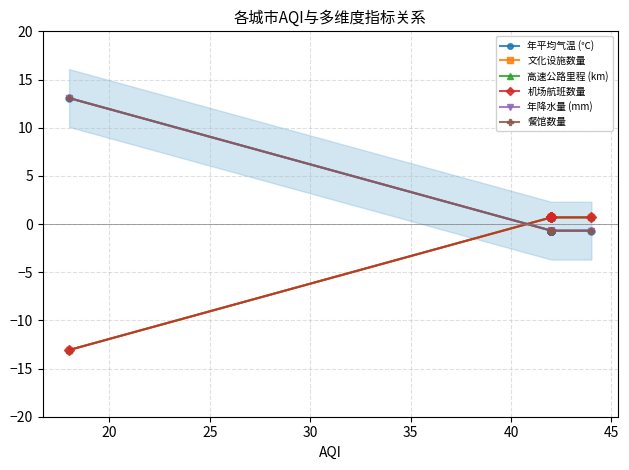

True or false: 高速公路里程 (km) has a value of 1.2 at 30.

False